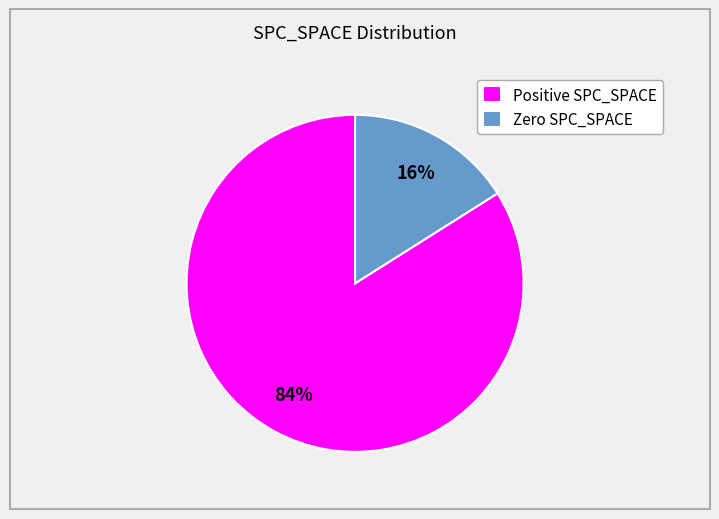

Is it true that Positive SPC_SPACE is 84% of the pie?

True